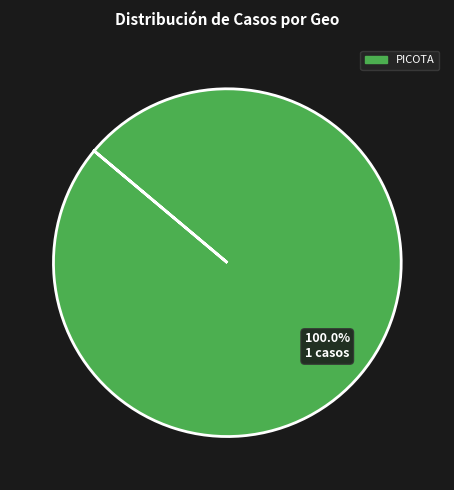

How many slices are in this pie chart?

1